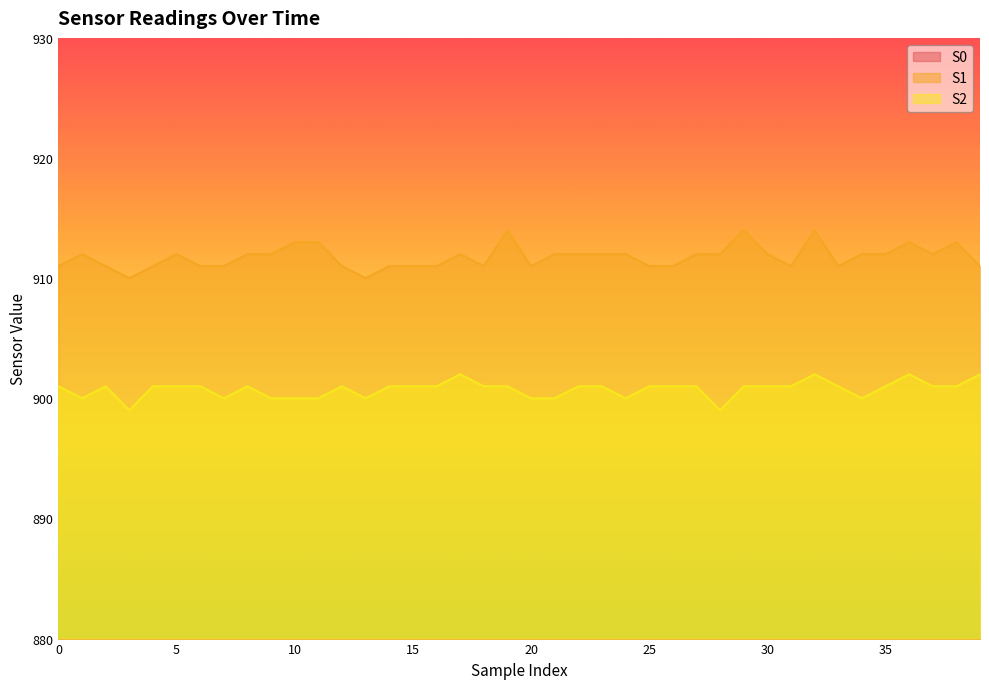

What is the value of the S2 point at the 21st from the left?

900